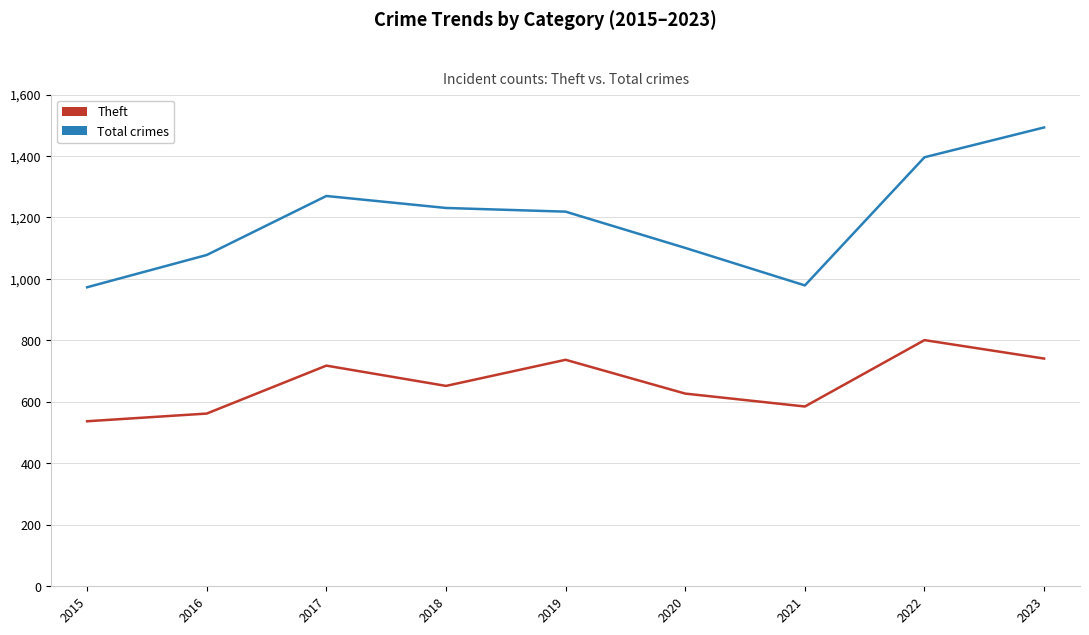

How many categories are shown in the chart?

9